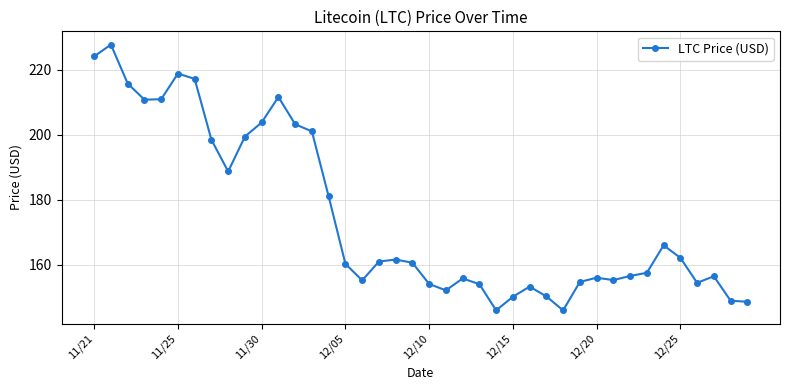

What is the smallest value displayed?

145.9